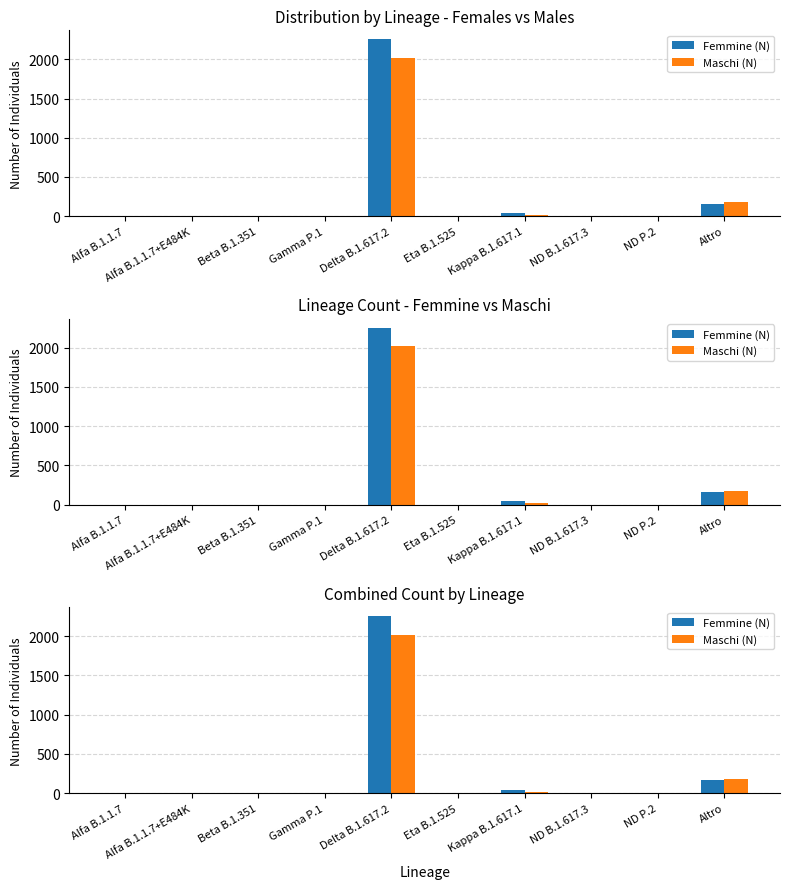

Is the value of Femmine (N) at Alfa B.1.1.7+E484K greater than the value of Maschi (N) at Beta B.1.351?

No